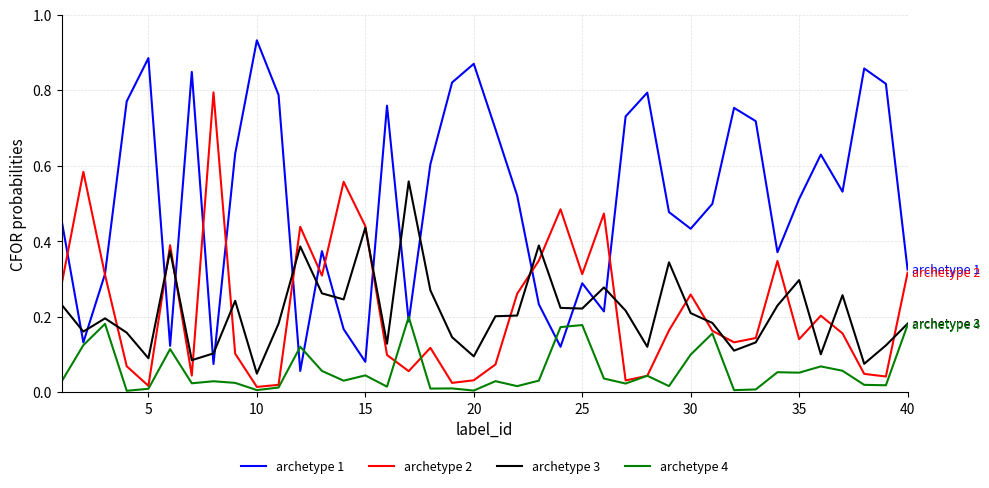

Which series has the largest total across all categories?

archetype 1